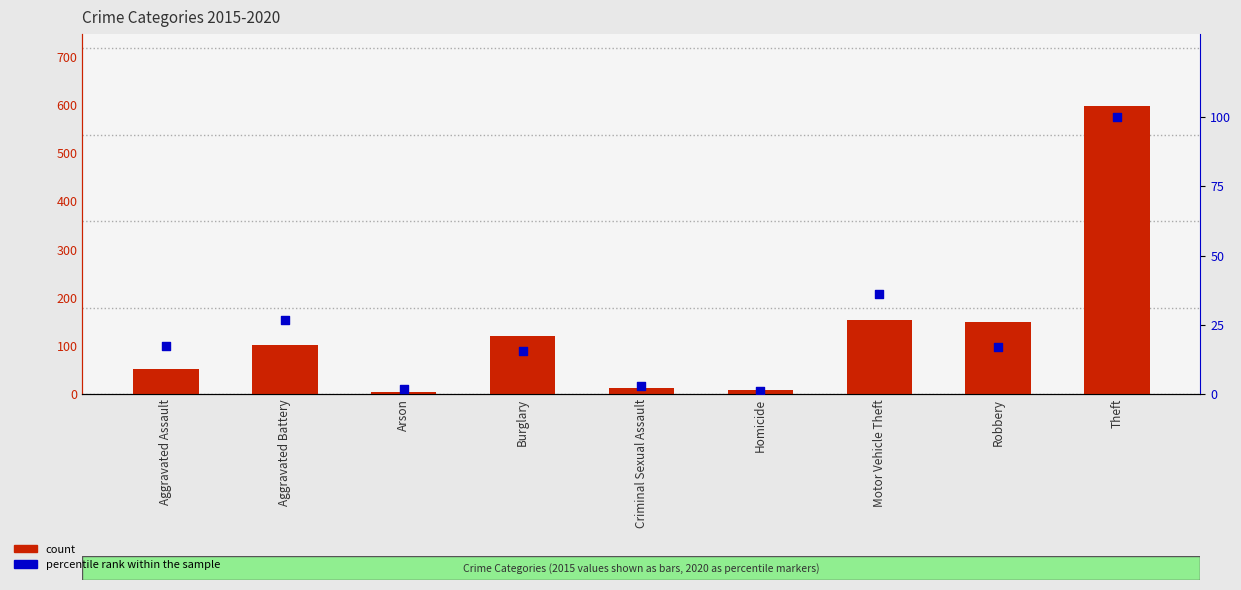

What is the total value across all series at Motor Vehicle Theft?

190.2